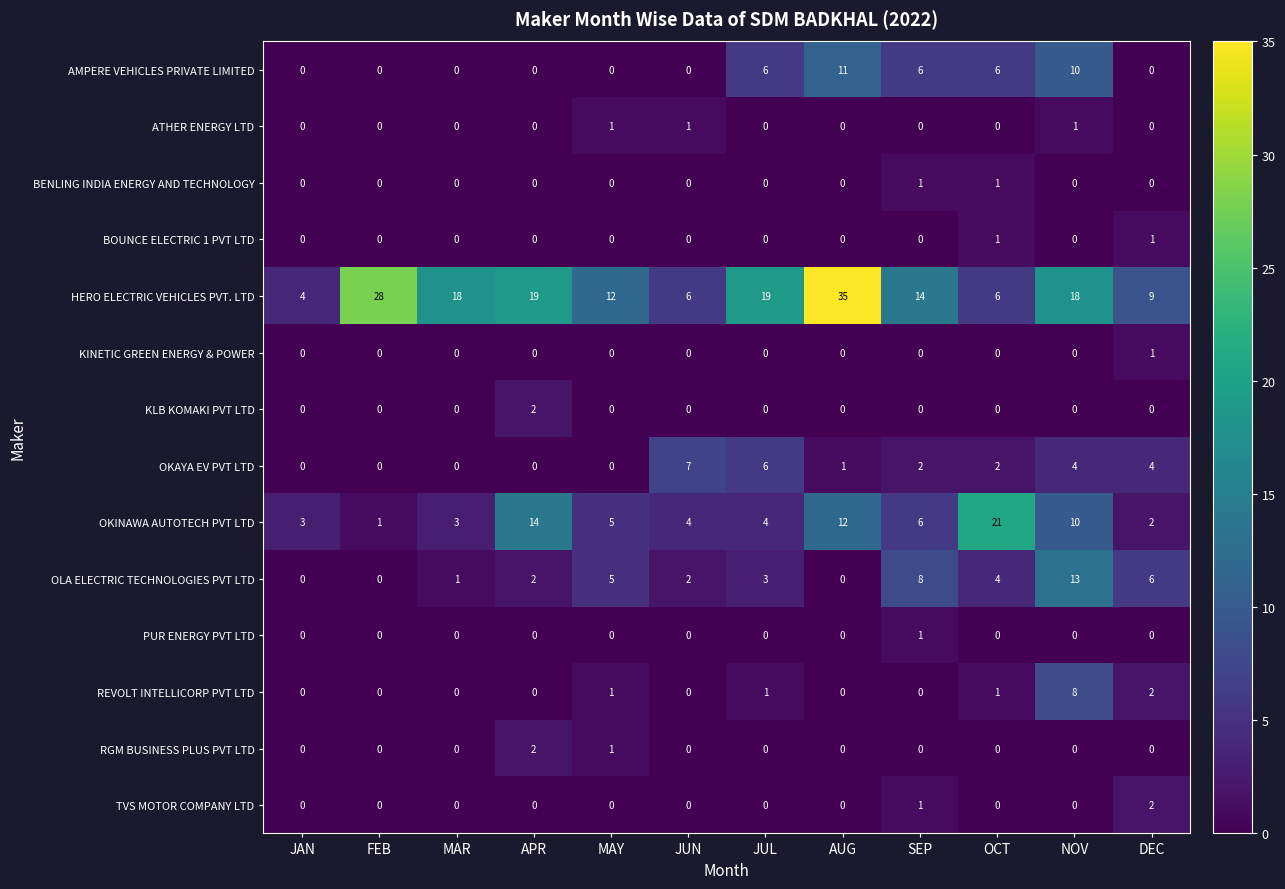

Count the number of data series in this chart.

14